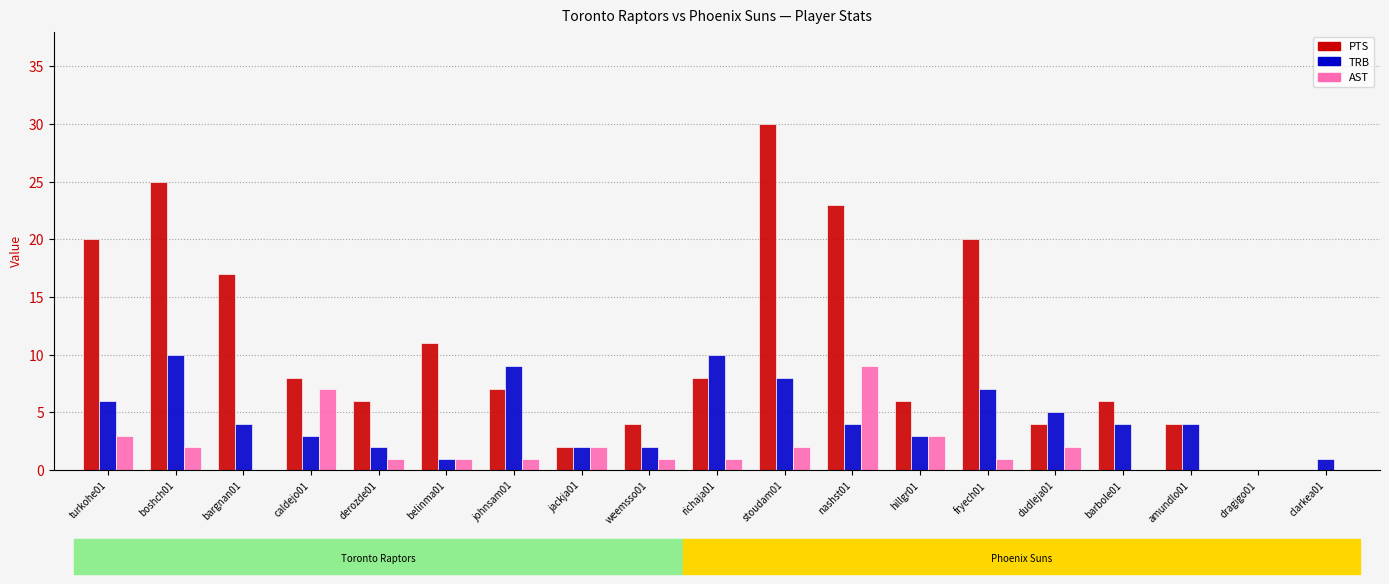

The value of PTS at caldejo01 is 5. True or false?

False